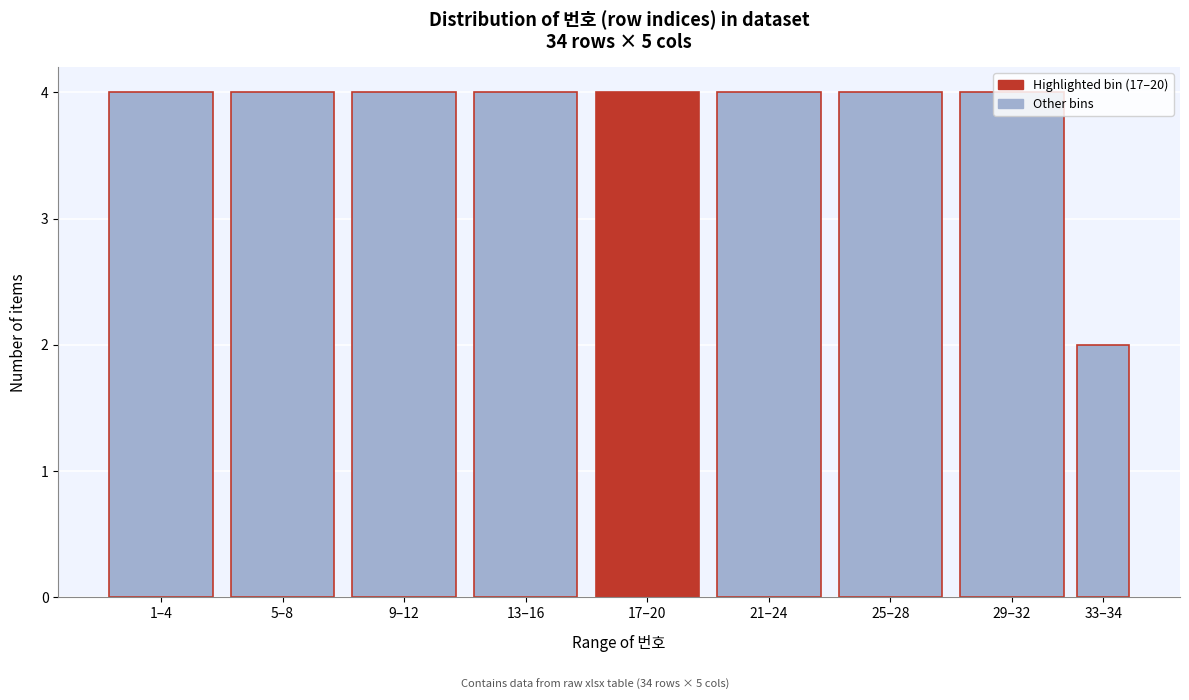

What is the ratio of the value at 13–16 to the value at 1–4?

1.0